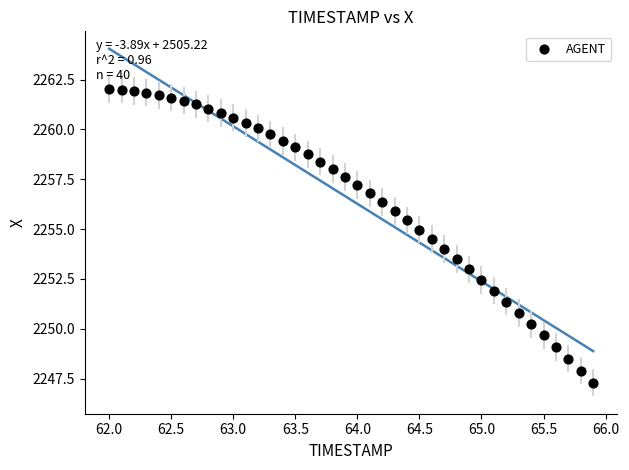

What is the range of Y values (max minus min)?

14.7